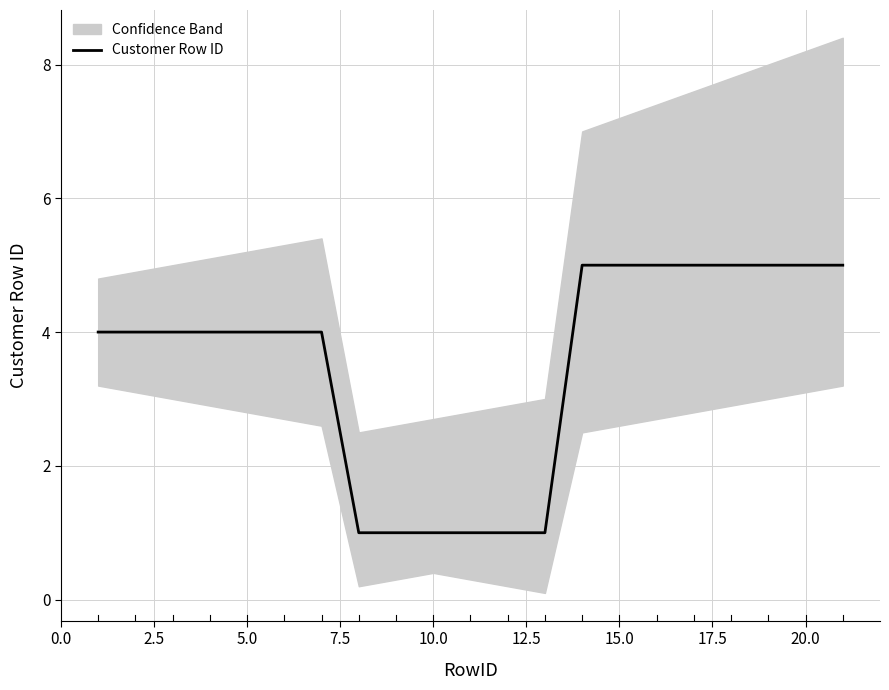

What is the maximum value for Customer Row ID?

5